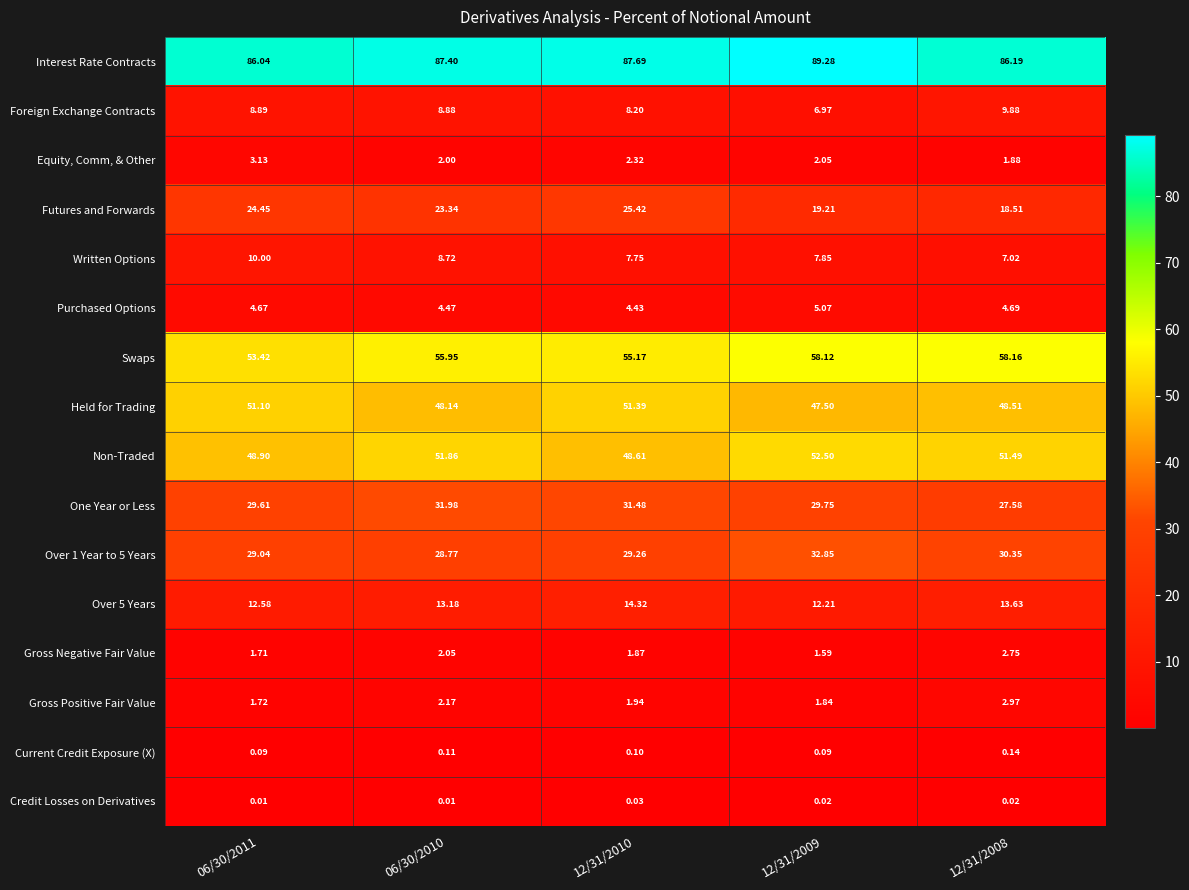

Is the value of Over 1 Year to 5 Years at 12/31/2010 greater than the value of Non-Traded at 12/31/2008?

No